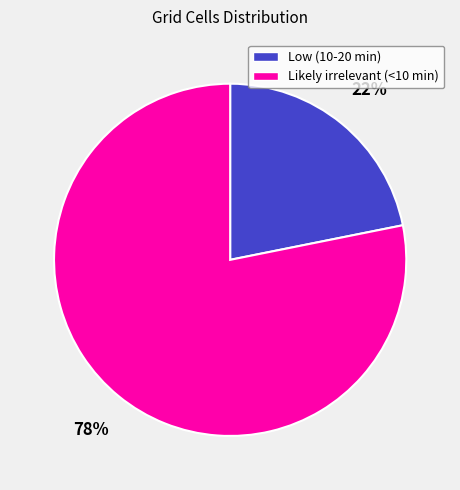

Which has a higher value, Likely irrelevant (<10 min) or Low (10-20 min)?

Likely irrelevant (<10 min)